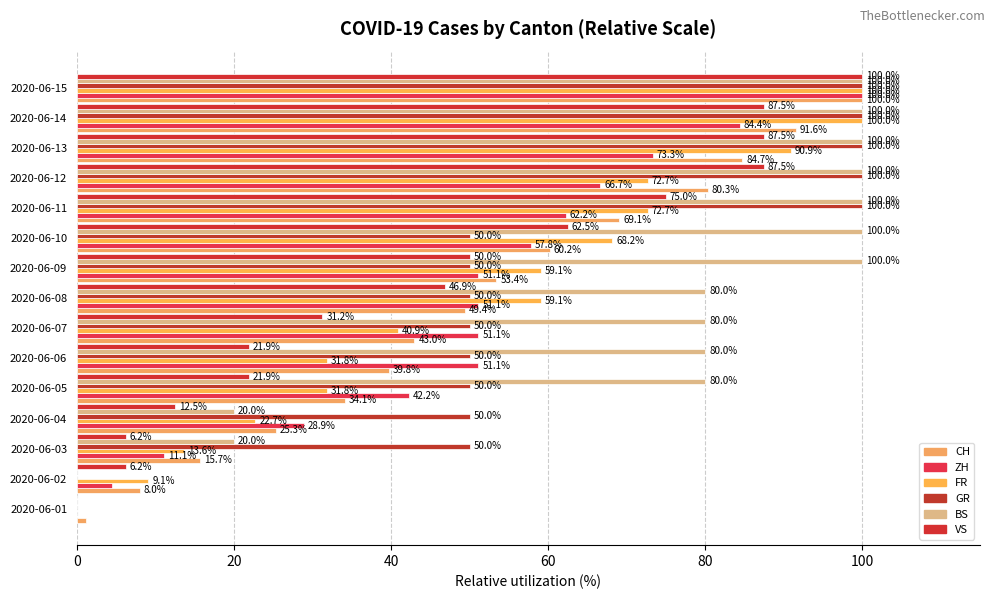

Which series has the largest total across all categories?

BS